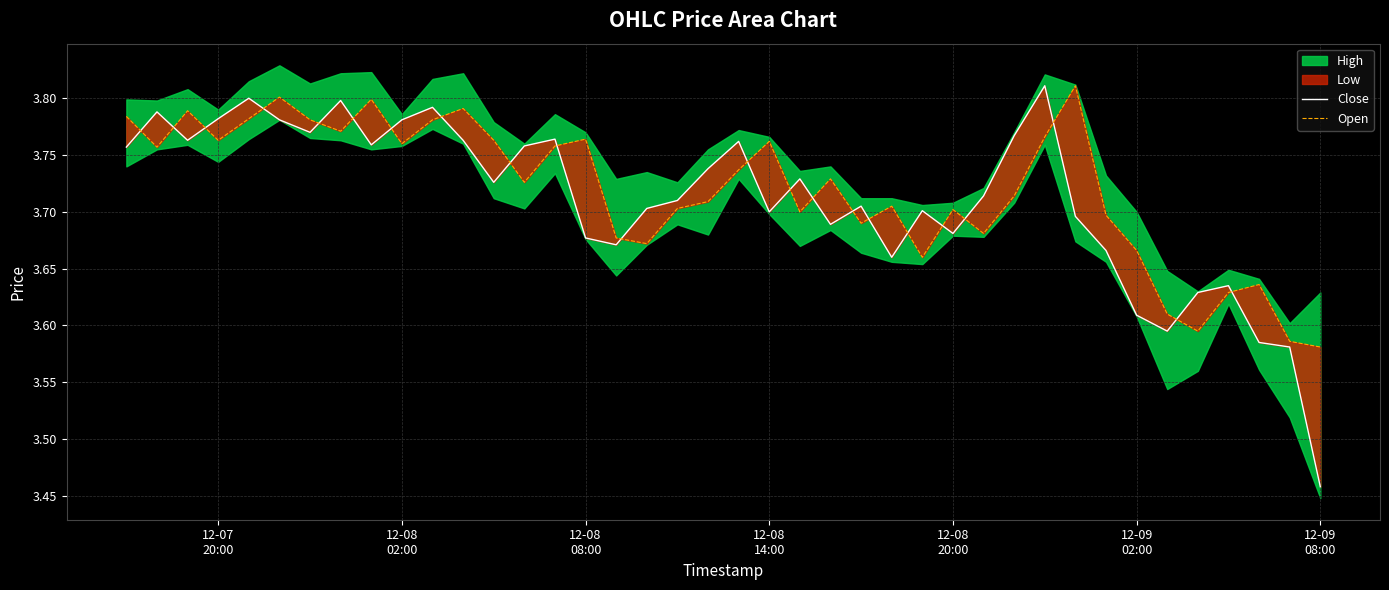

True or false: Open has a value of 2.0 at 12-07 20:00.

False